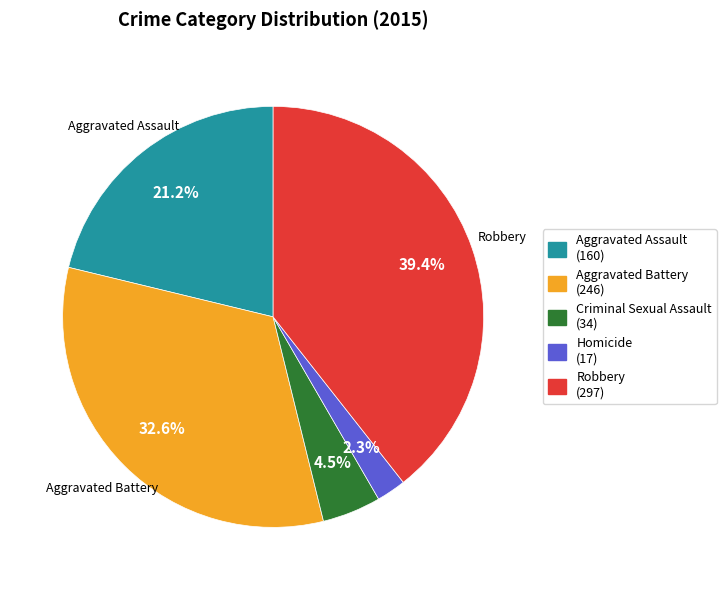

Does any single category account for the majority?

No